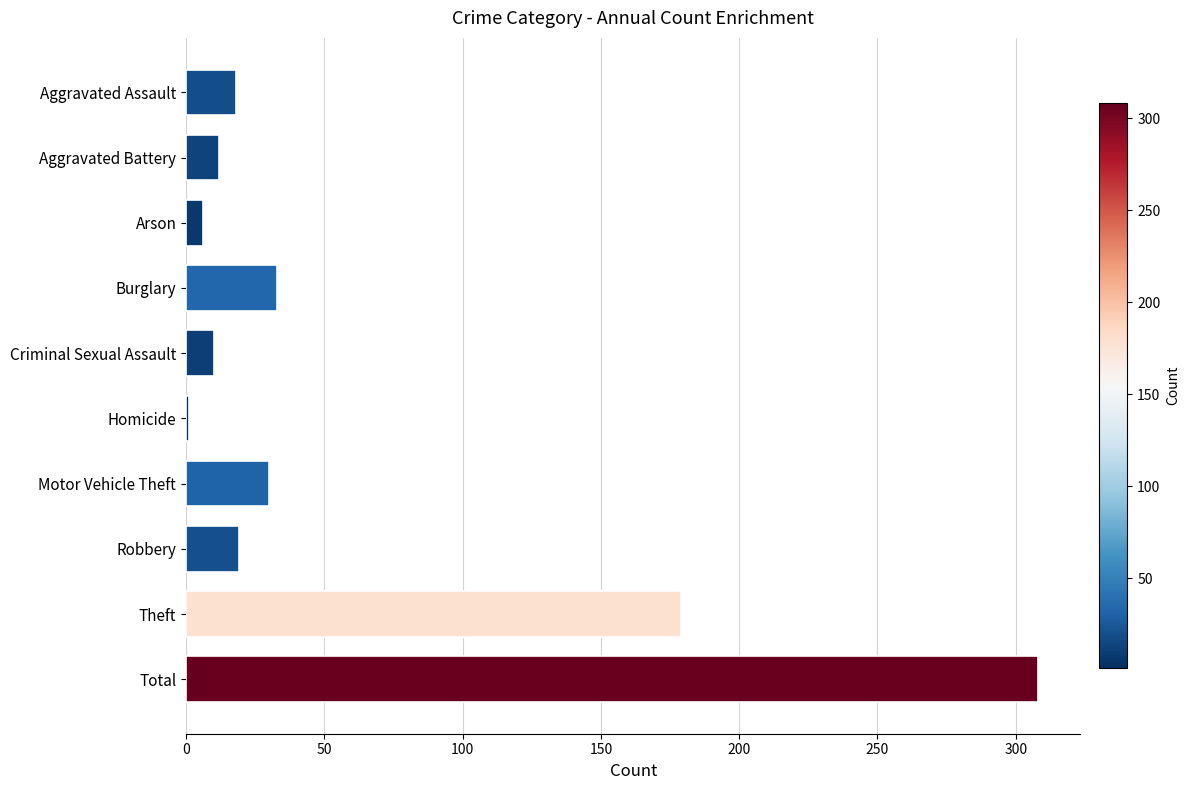

Where is the data nearest to the value 154?

Theft